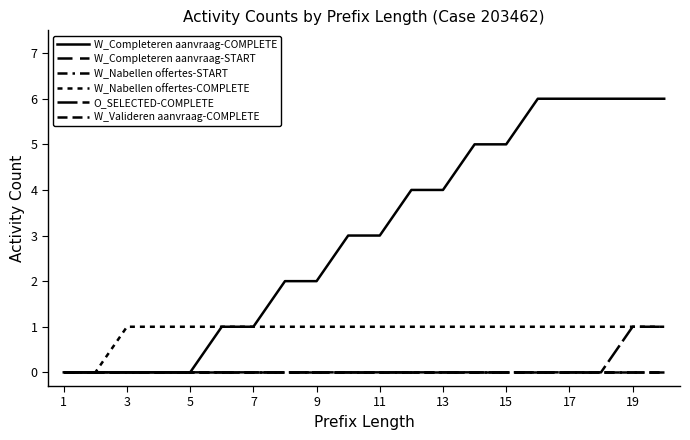

Is this an area chart (filled region under the line)?

No